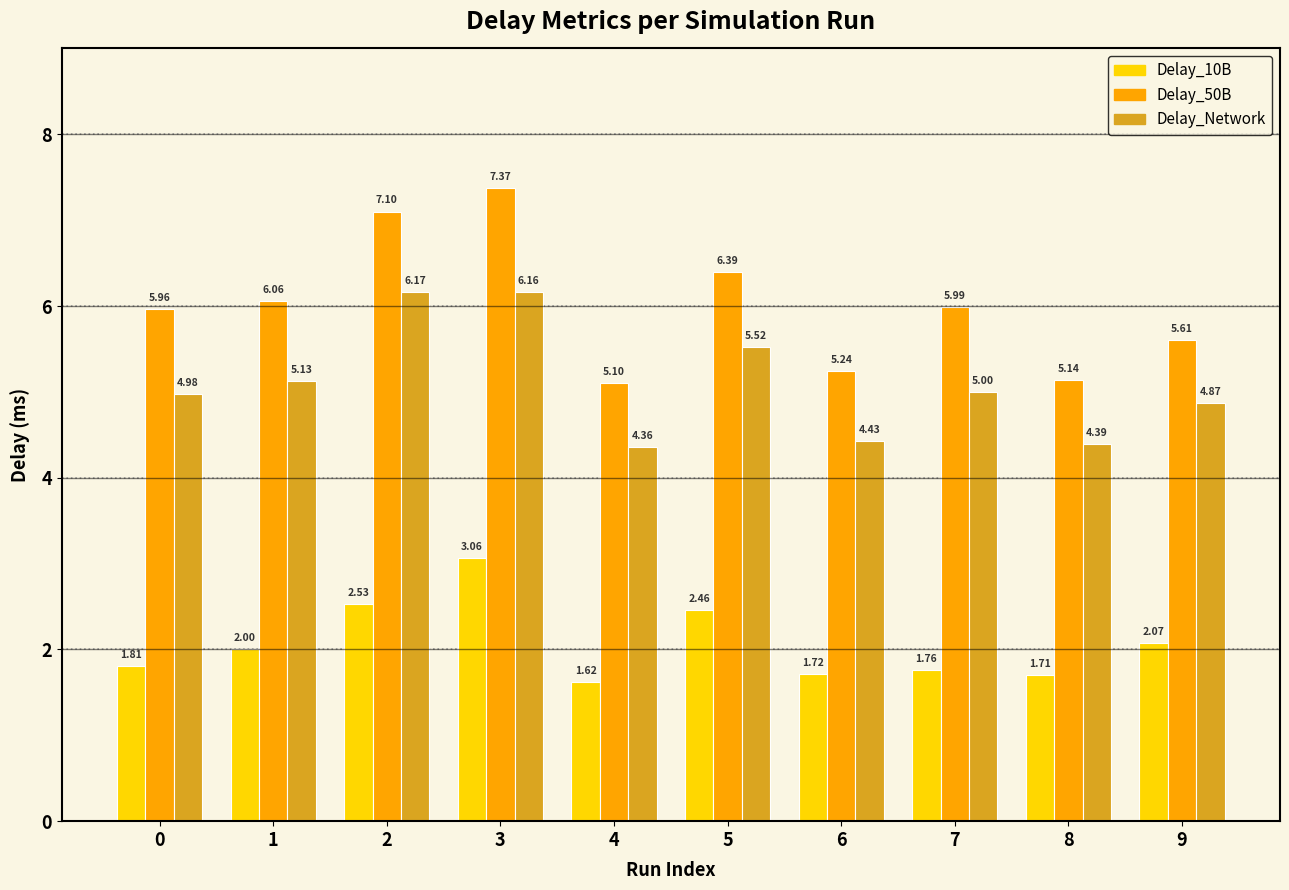

What is the sum of the Delay_50B values at 4 and 1?

11.2